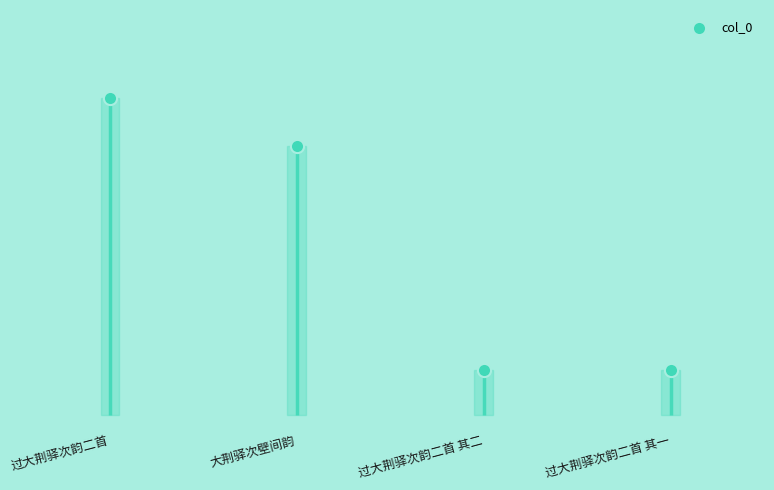

Which has a higher value, 过大荆驿次韵二首 or 大荆驿次壁间韵?

过大荆驿次韵二首